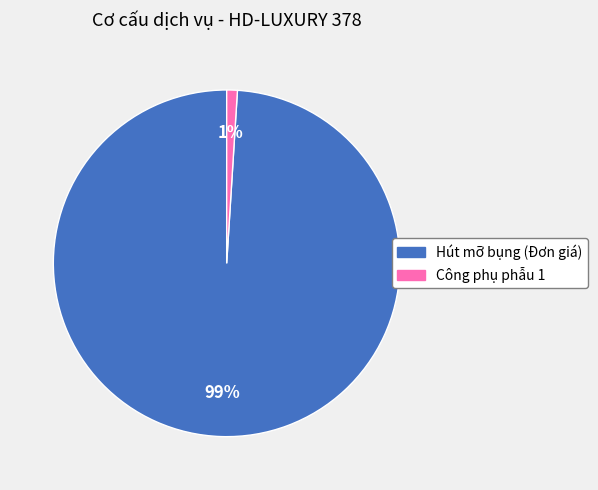

To the nearest percent, what percentage of the pie is Công phụ phẫu 1?

1%